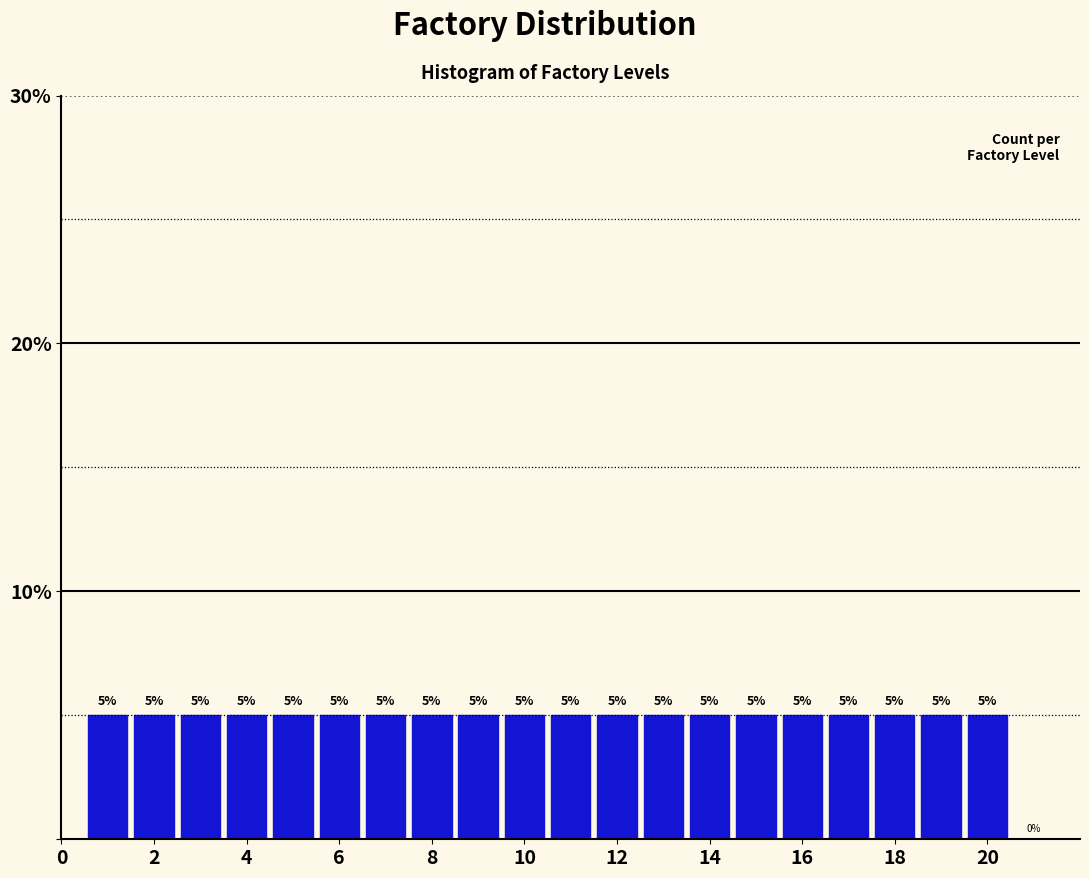

Reading left to right, list every bar in this chart as the range it spans on the x-axis followed by its height. The bar edges are not printed on the chart, so give them approximately, as read against the axis.

0.5 to 1.5: 5
1.5 to 2.5: 5
2.5 to 3.5: 5
3.5 to 4.5: 5
4.5 to 5.5: 5
5.5 to 6.5: 5
6.5 to 7.5: 5
7.5 to 8.5: 5
8.5 to 9.5: 5
9.5 to 10.5: 5
10.5 to 11.5: 5
11.5 to 12.5: 5
12.5 to 13.5: 5
13.5 to 14.5: 5
14.5 to 15.5: 5
15.5 to 16.5: 5
16.5 to 17.5: 5
17.5 to 18.5: 5
18.5 to 19.5: 5
19.5 to 20.5: 5
20.5 to 21.5: 0